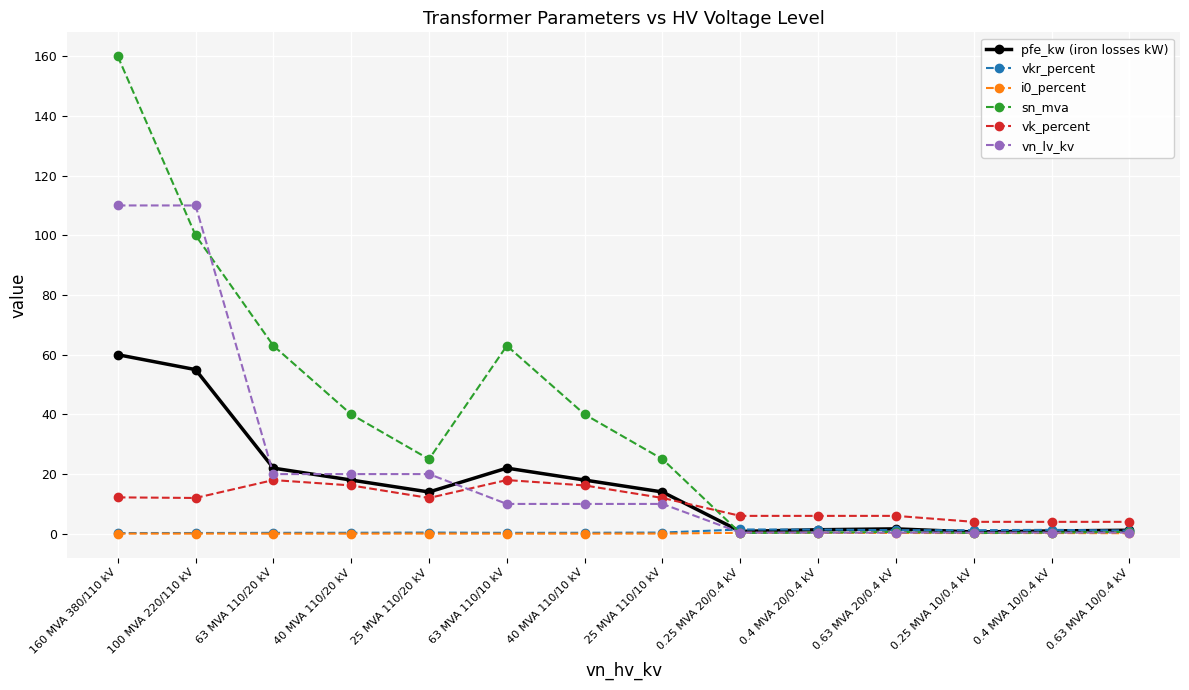

Which label corresponds to the largest value in the chart?

160 MVA 380/110 kV